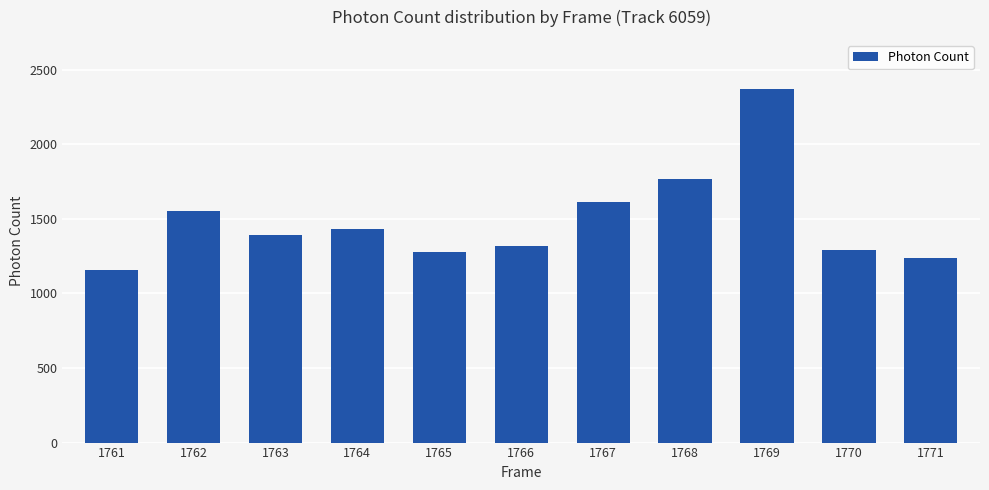

Which has a higher value, 1768 or 1770?

1768